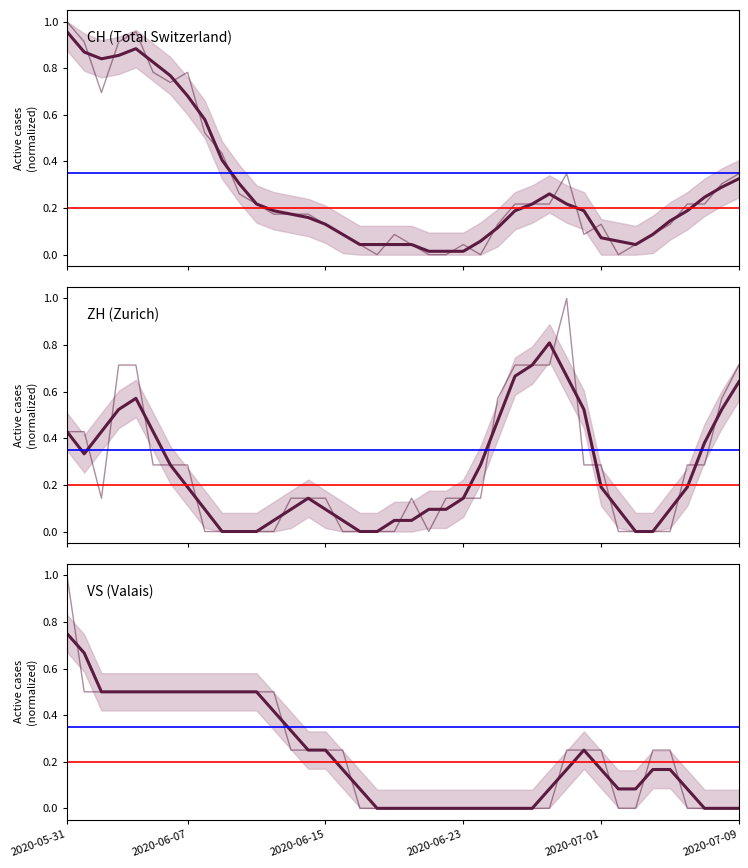

What is the sum of all VS (Valais) values?

9.2